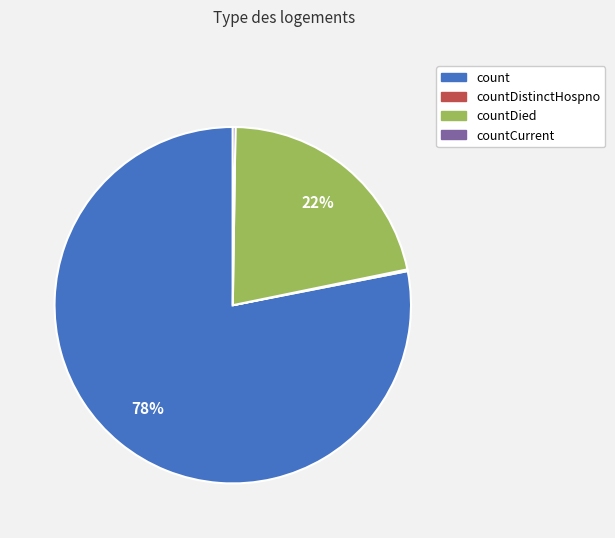

To the nearest percent, what is the average slice percentage?

25%